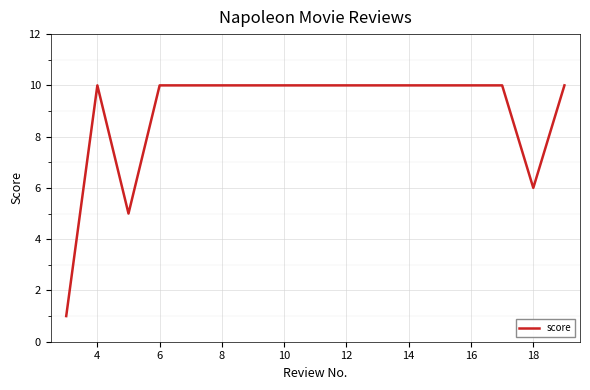

Does the chart have visible grid lines?

Yes